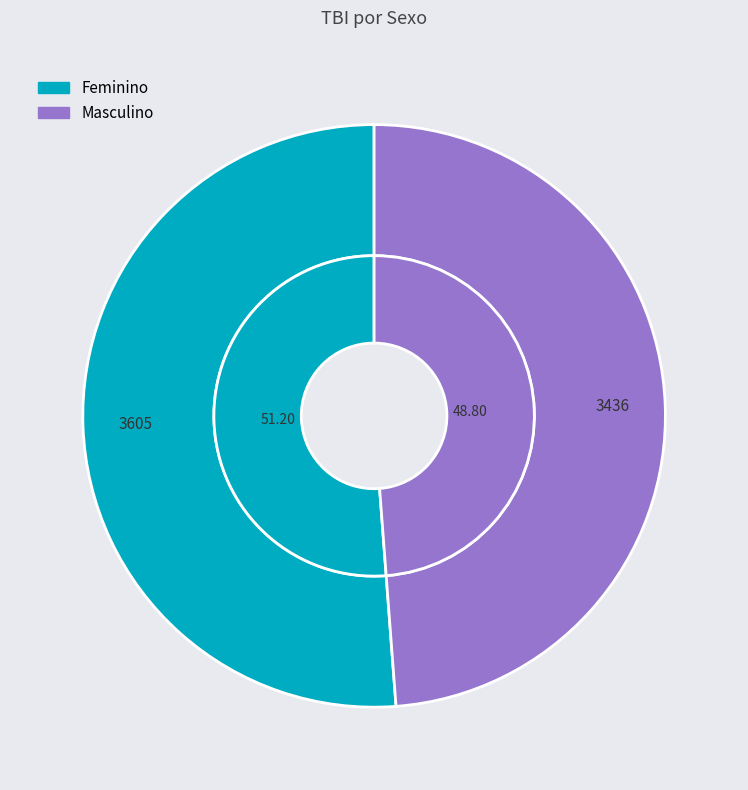

Does any single category account for the majority?

Yes